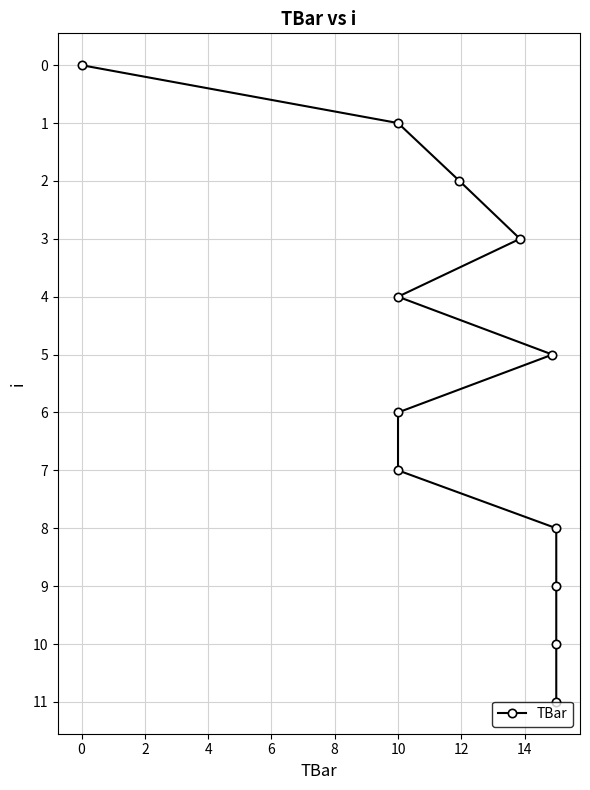

True or false: the data has more than 2 interior local peaks.

False